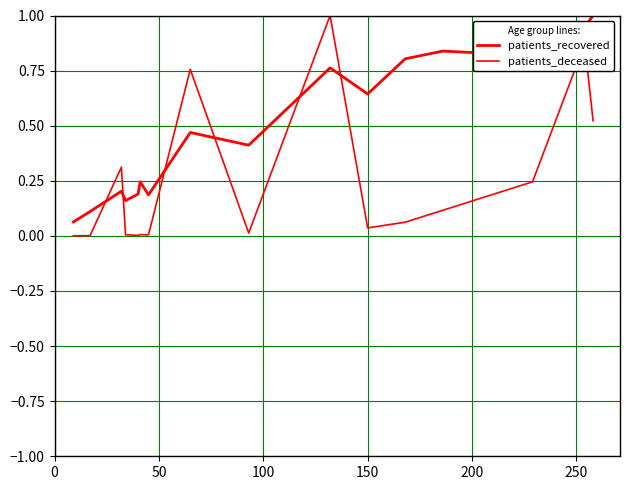

Reading left to right, transcribe all the data shown in this chart.

patients_recovered: 0.1	0.1	0.2	0.2	0.2	0.2	0.2	0.5	0.4	0.8	0.6	0.8	0.8	0.8	0.9	1.0
patients_deceased: 0.0	0.0	0.3	0.0	0.0	0.0	0.0	0.8	0.0	1.0	0.0	0.1	0.1	0.2	0.9	0.5